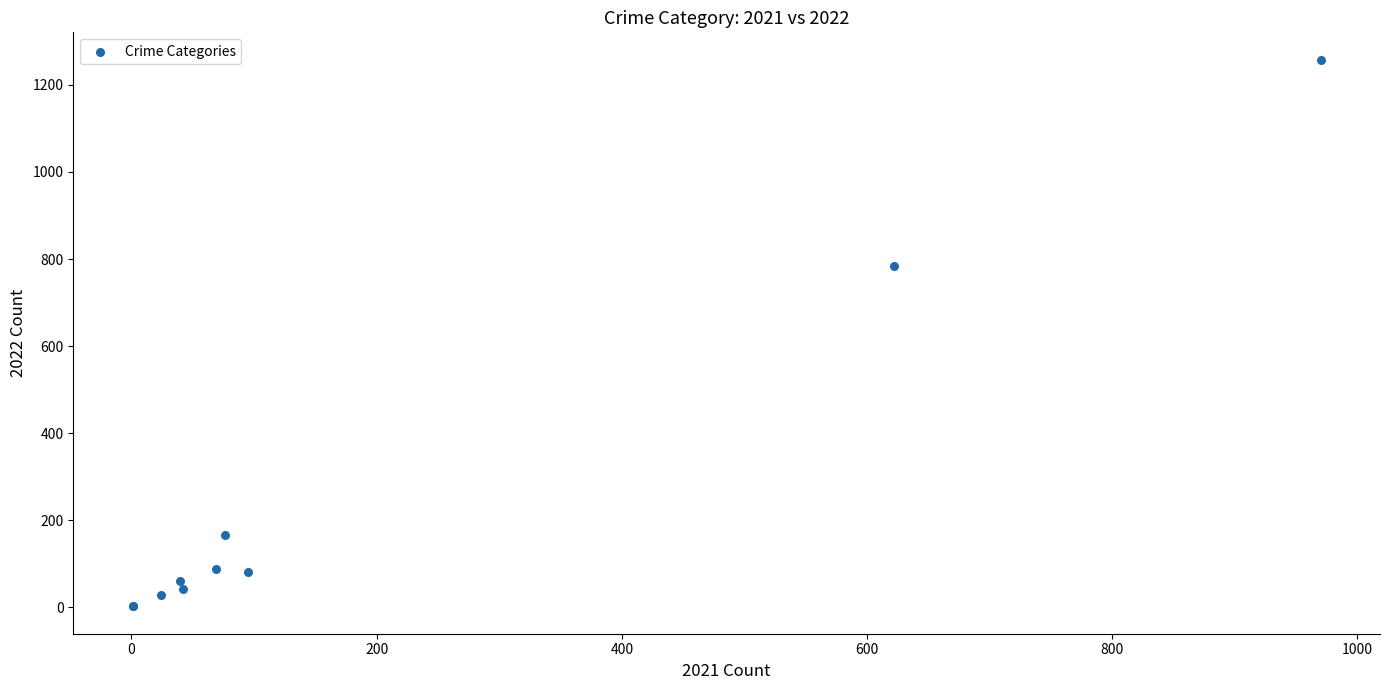

What Y value in the scatter plot is closest to 630?

784